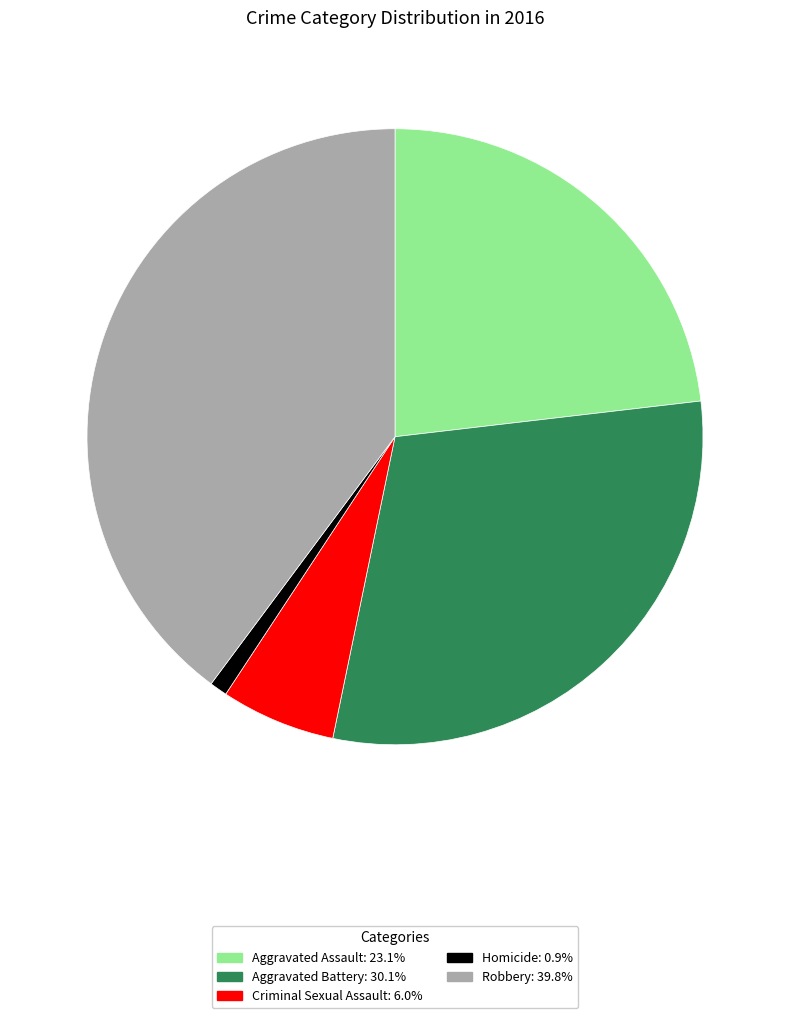

Does Criminal Sexual Assault account for over 50% of the chart?

No